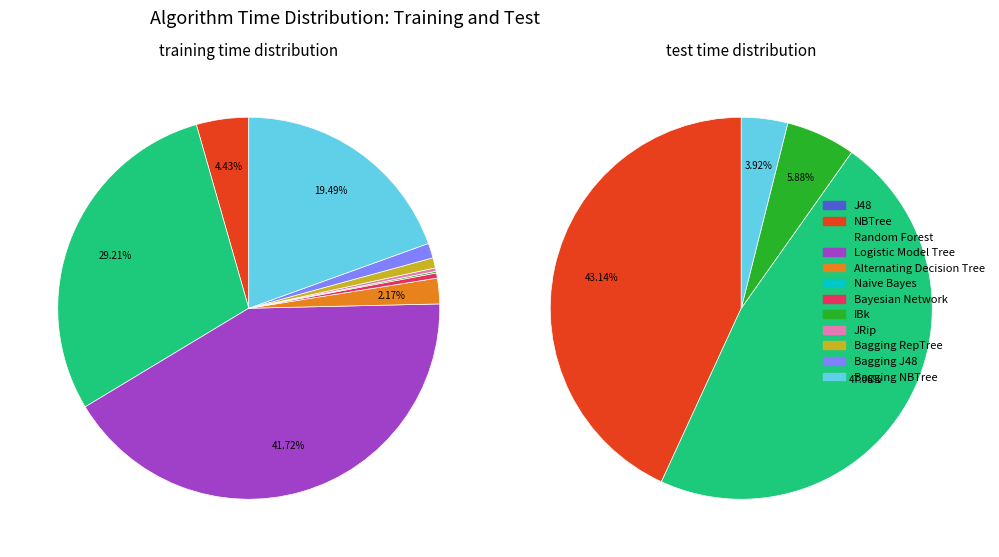

What is the change in value from NBTree to Random Forest?

+515